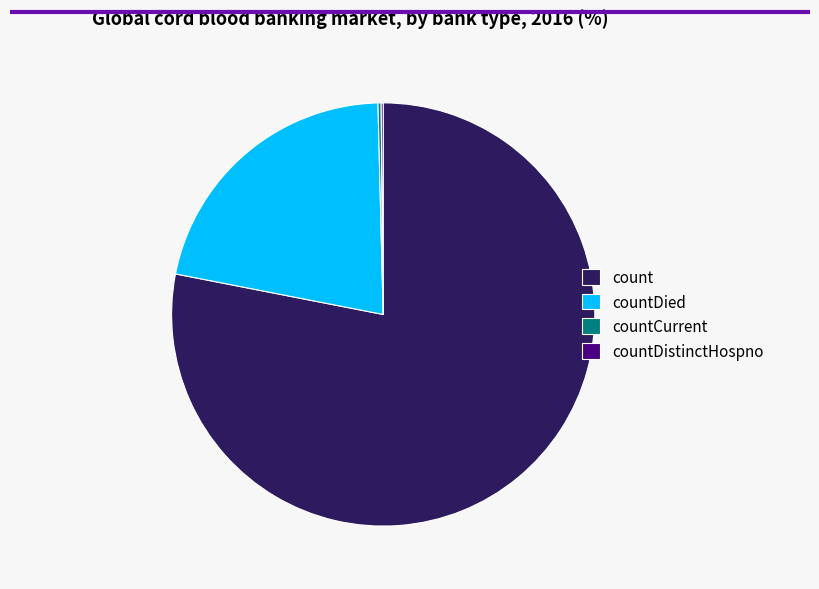

What is the largest slice in the pie chart?

count